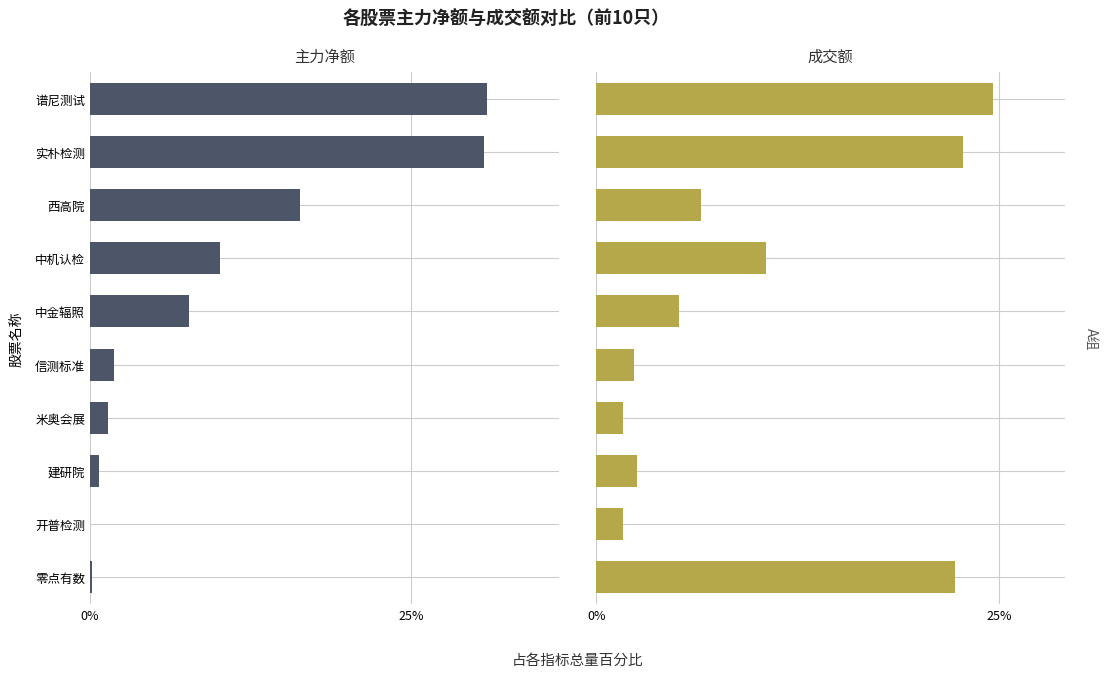

How many distinct data groups are displayed?

2